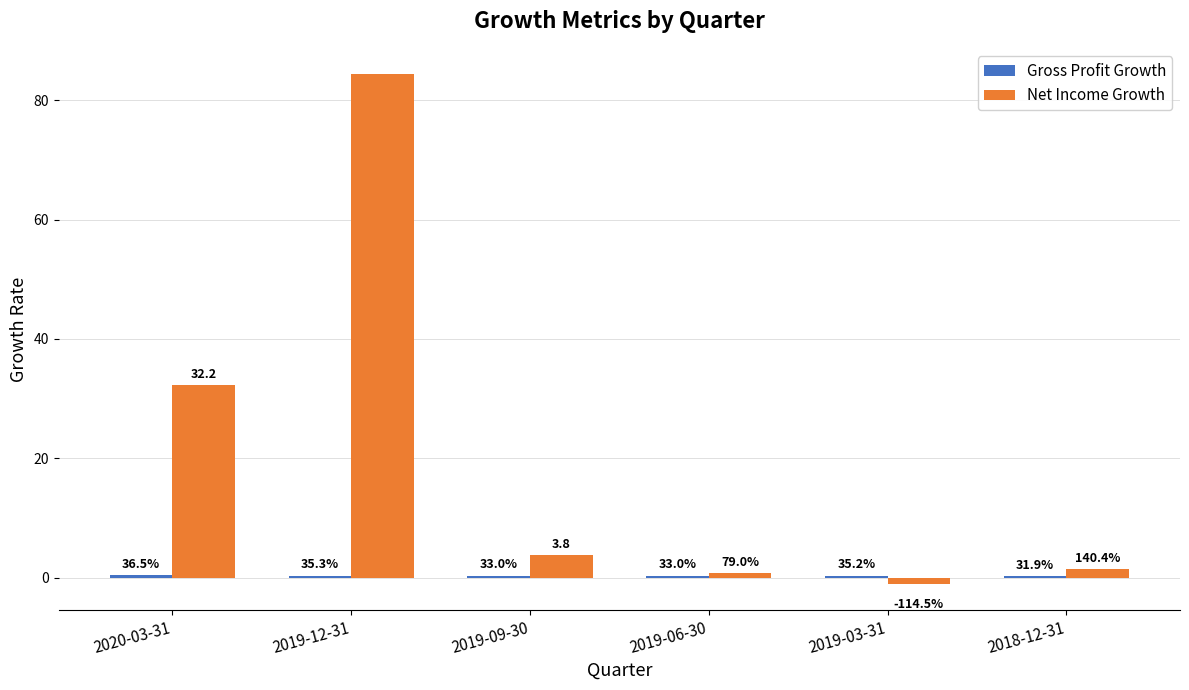

Does the chart contain stacked bars?

No